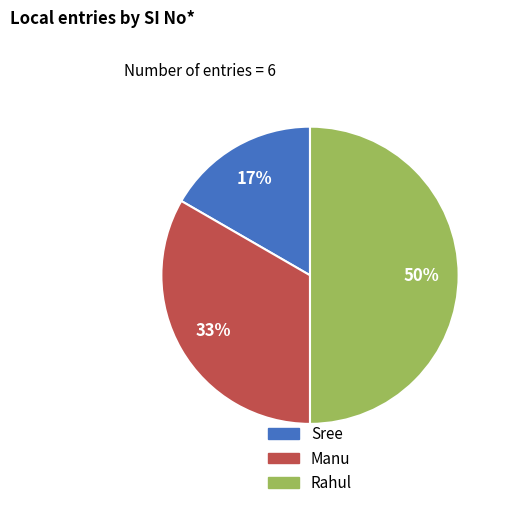

To the nearest percent, what is the difference between the largest and smallest slice percentages?

33%